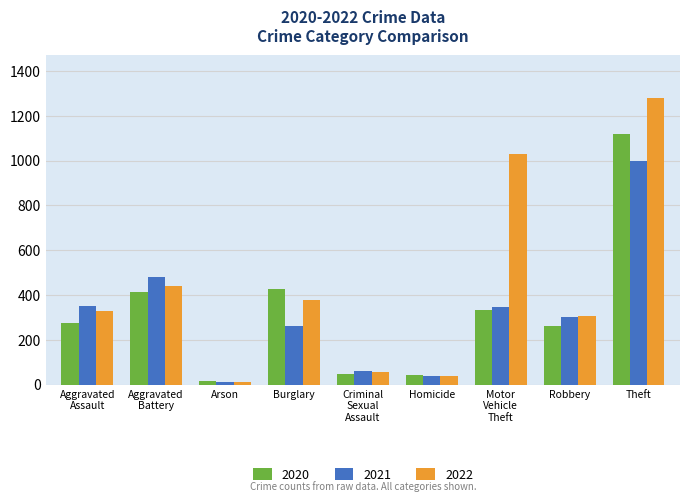

The value of 2021 at Homicide is 38. True or false?

True